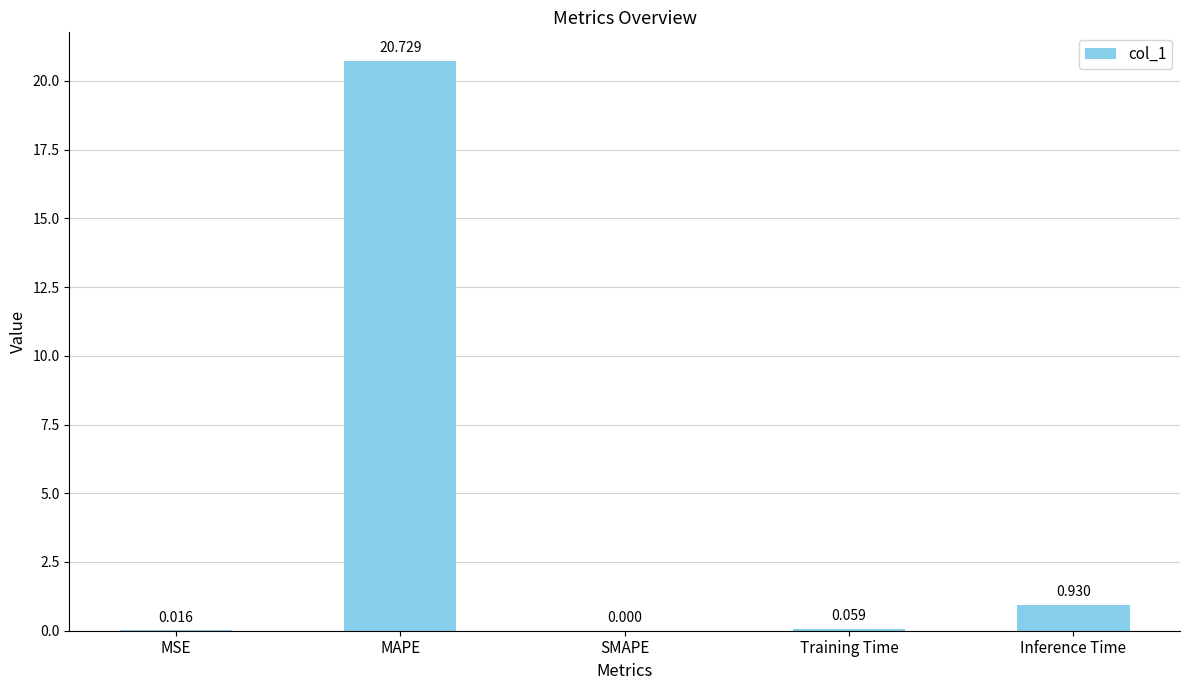

What is the greatest value displayed?

20.7